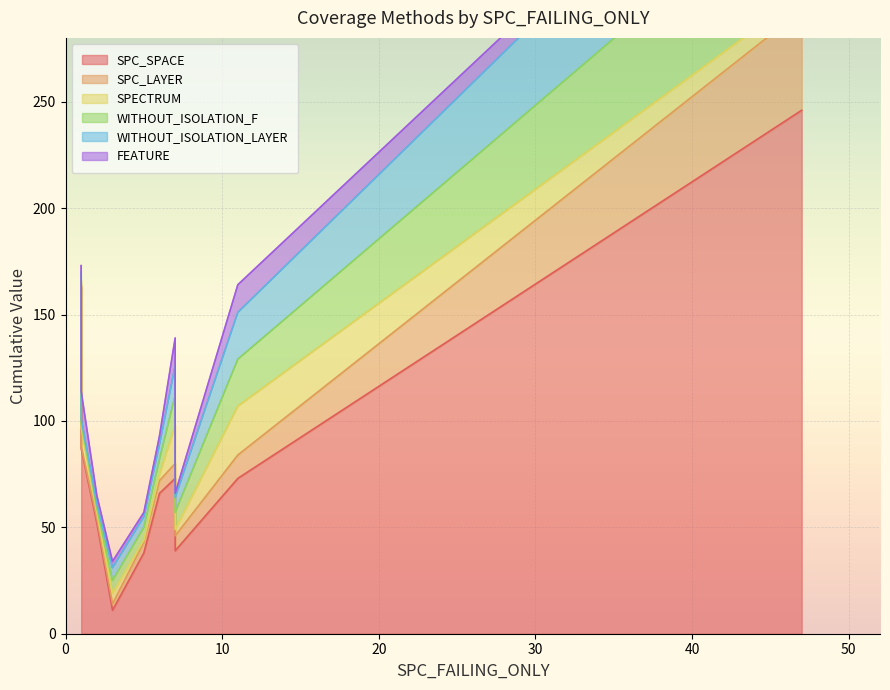

The value of WITHOUT_ISOLATION_F at 5 is 6. True or false?

True